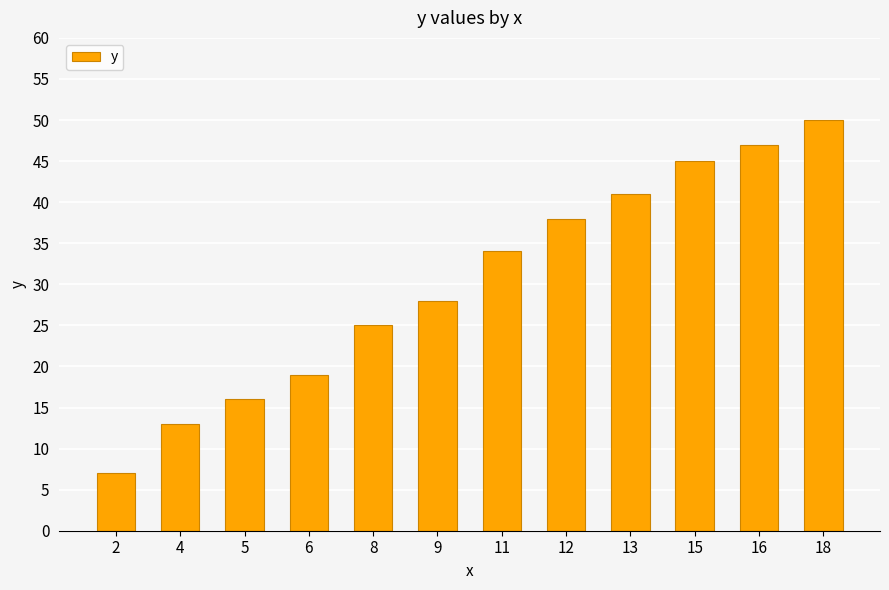

What is the change in value from 4 to 9?

+15